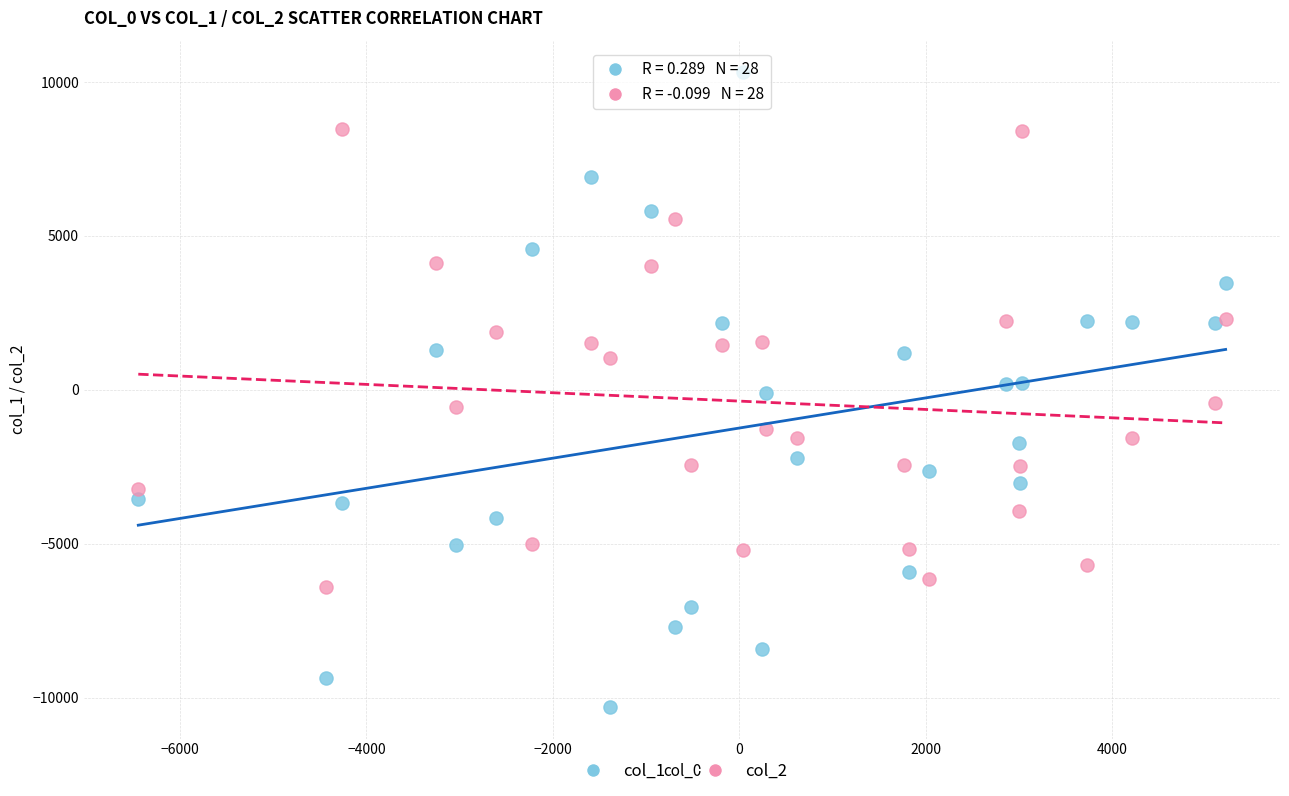

Which series has the largest Y range (max minus min)?

col_1